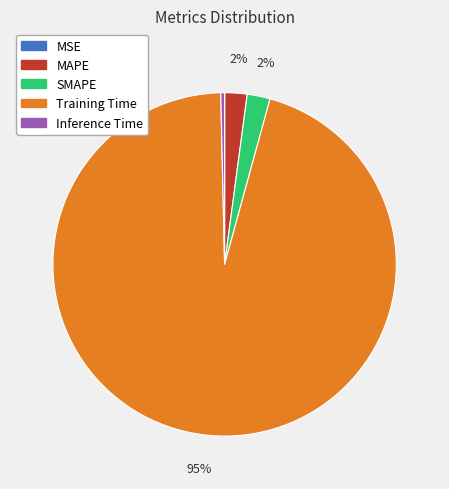

Is Training Time the majority of the pie?

Yes